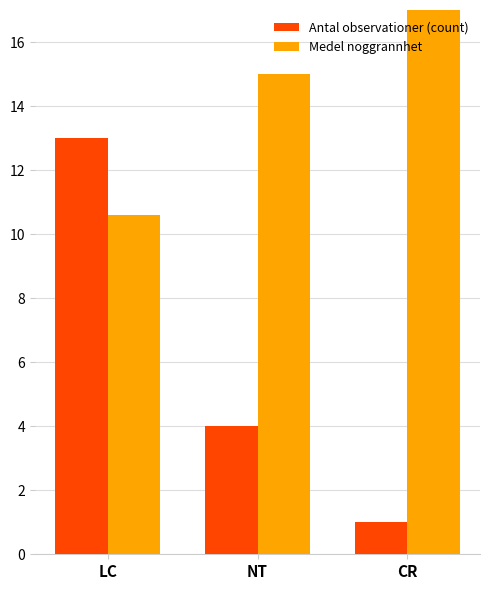

What is the label of the 2nd bar from the left?

NT